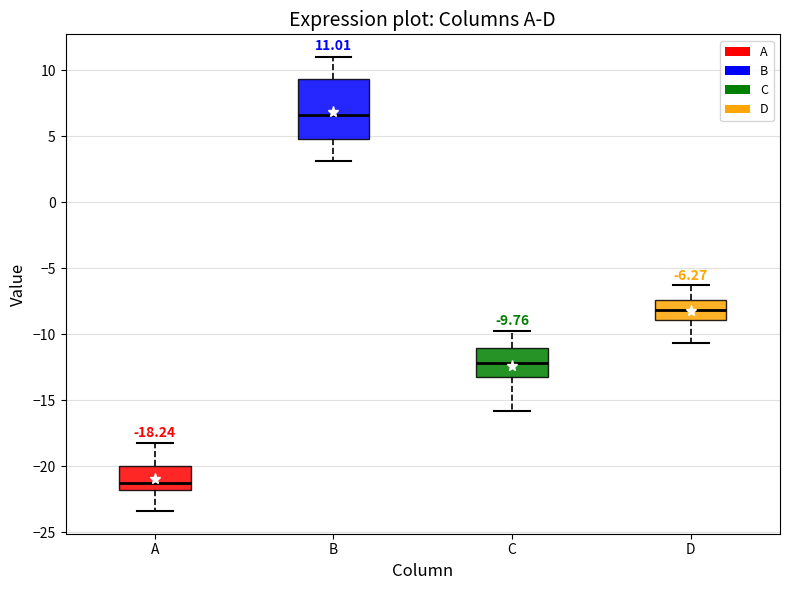

Comparing the boxes themselves (not the whiskers), which one is the tallest?

B